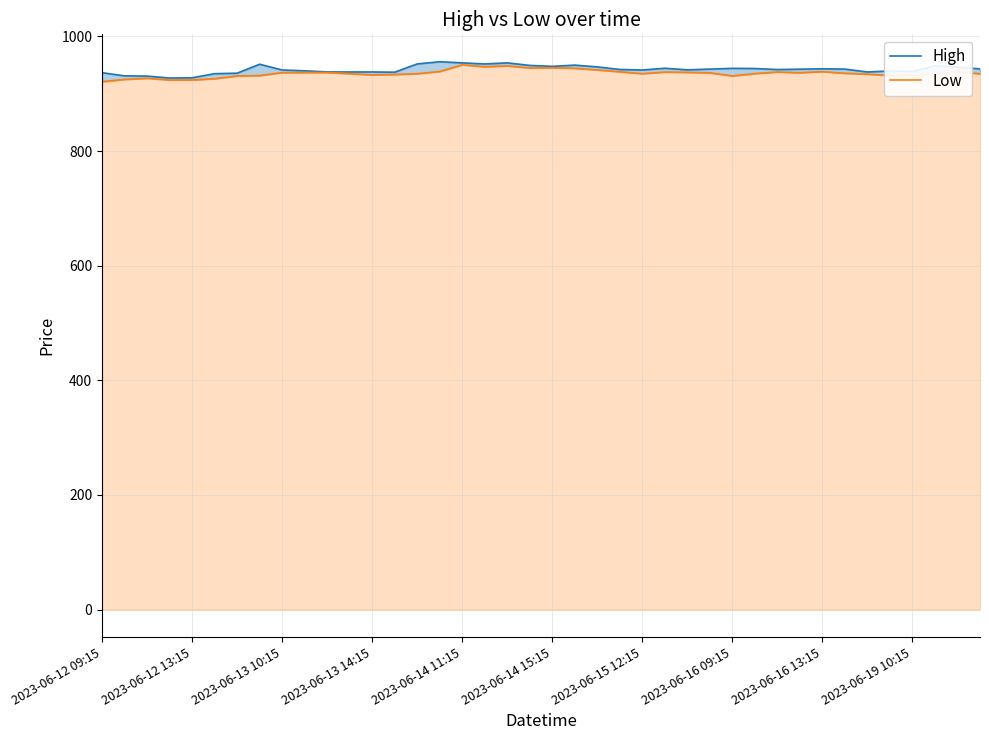

The value of Low at 34 is 934.2. True or false?

True